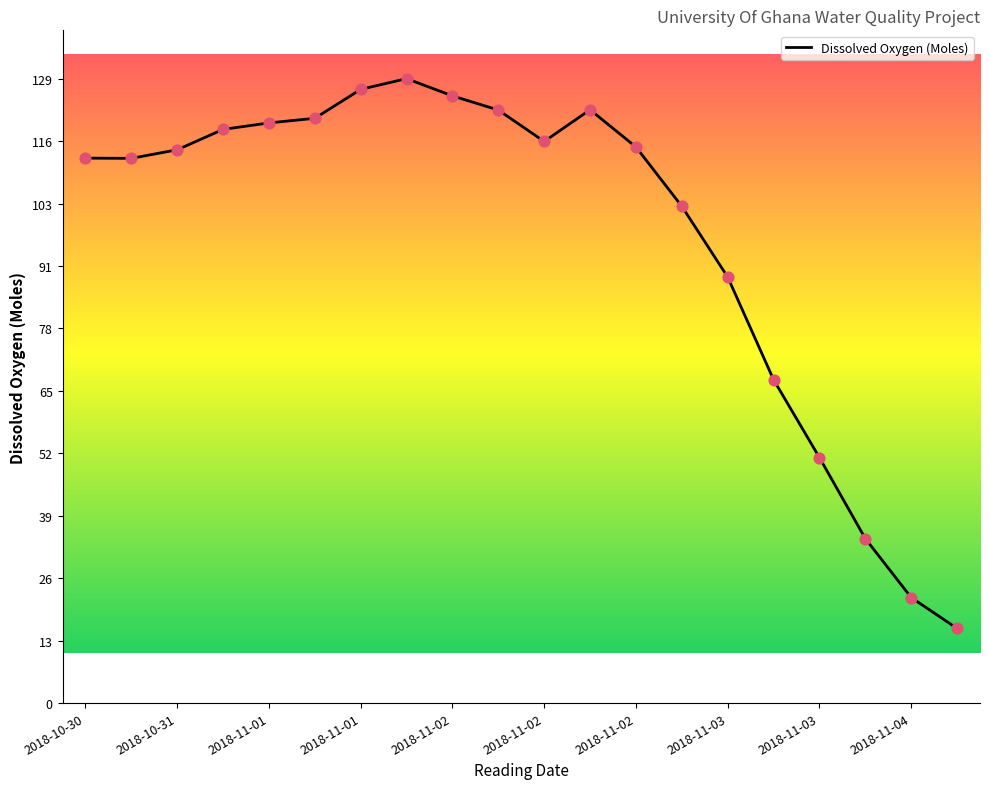

What is the difference between the maximum and minimum values?

113.9